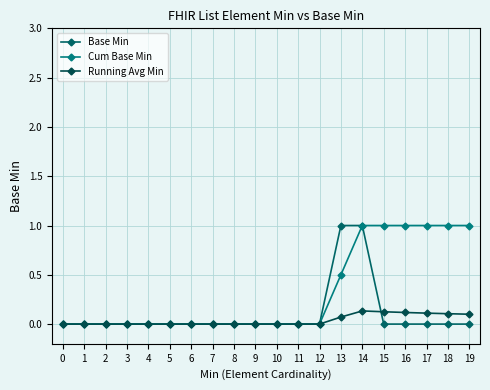

What is the sum of all Base Min values?

2.0